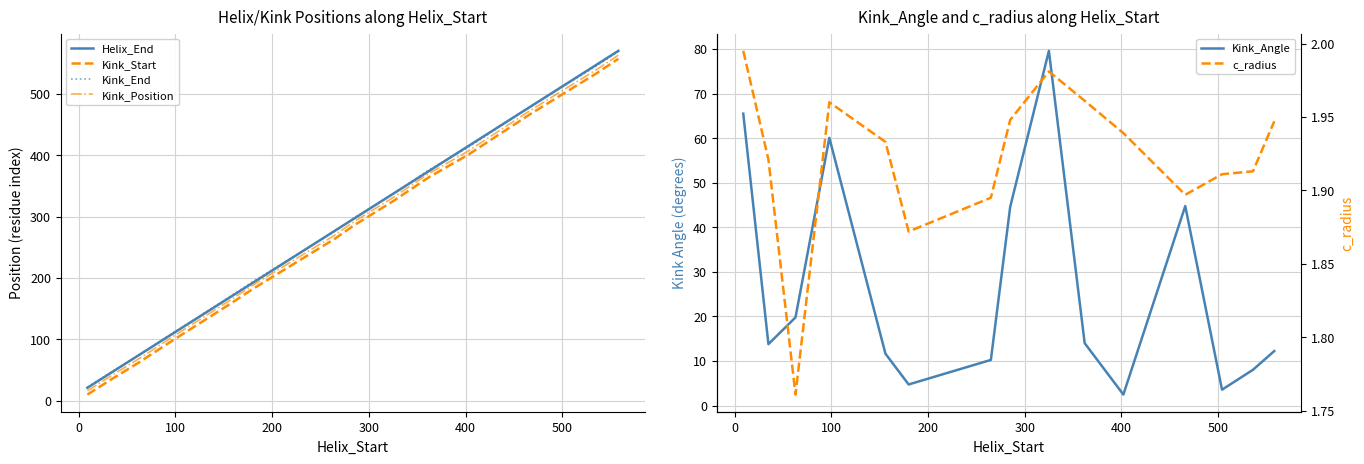

Which series has the widest spread of values?

Helix_End